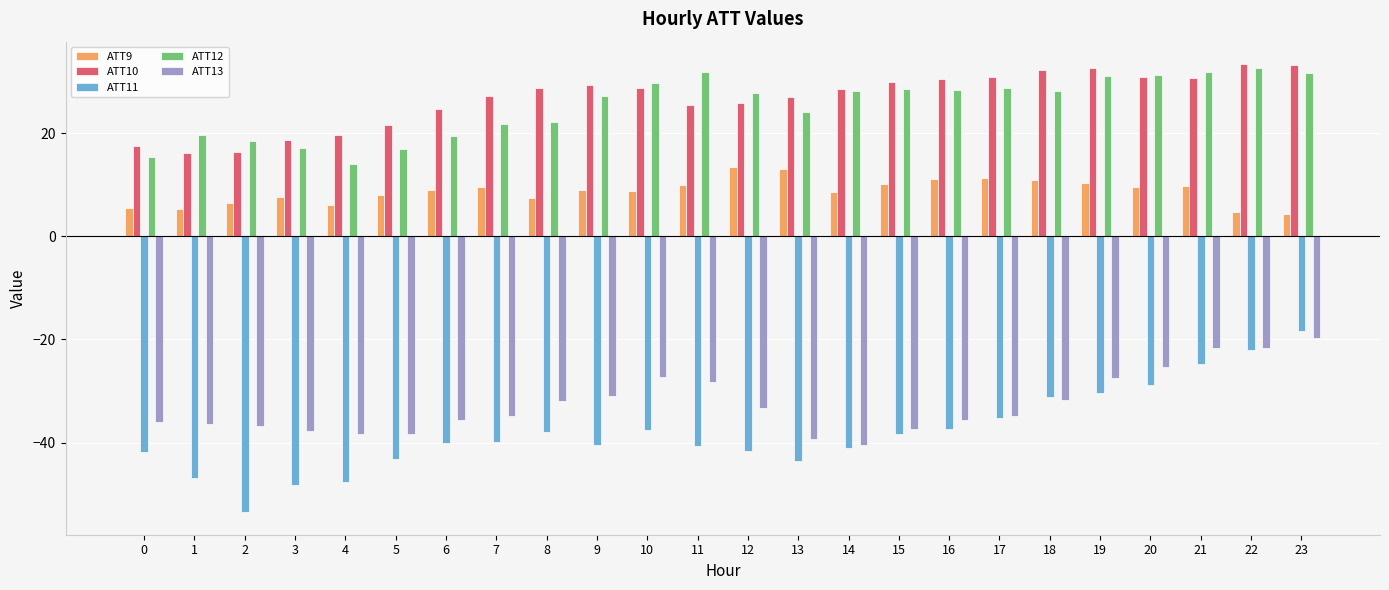

Which series has the largest range (max minus min)?

ATT11